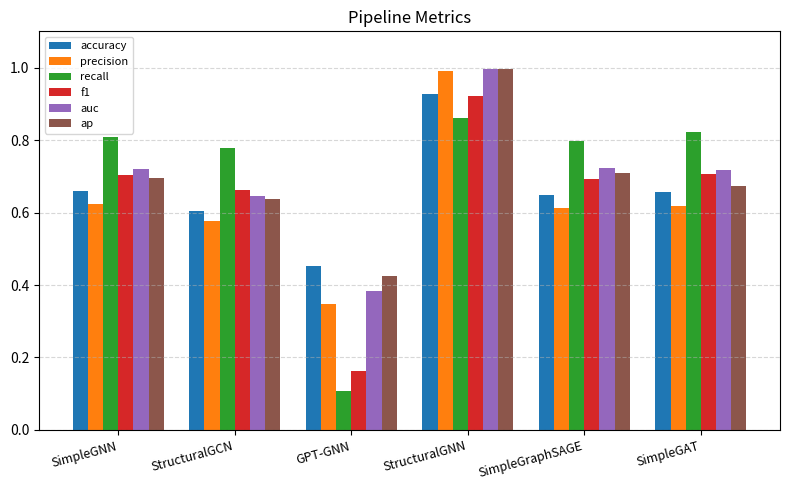

How many bars are there in total?

36